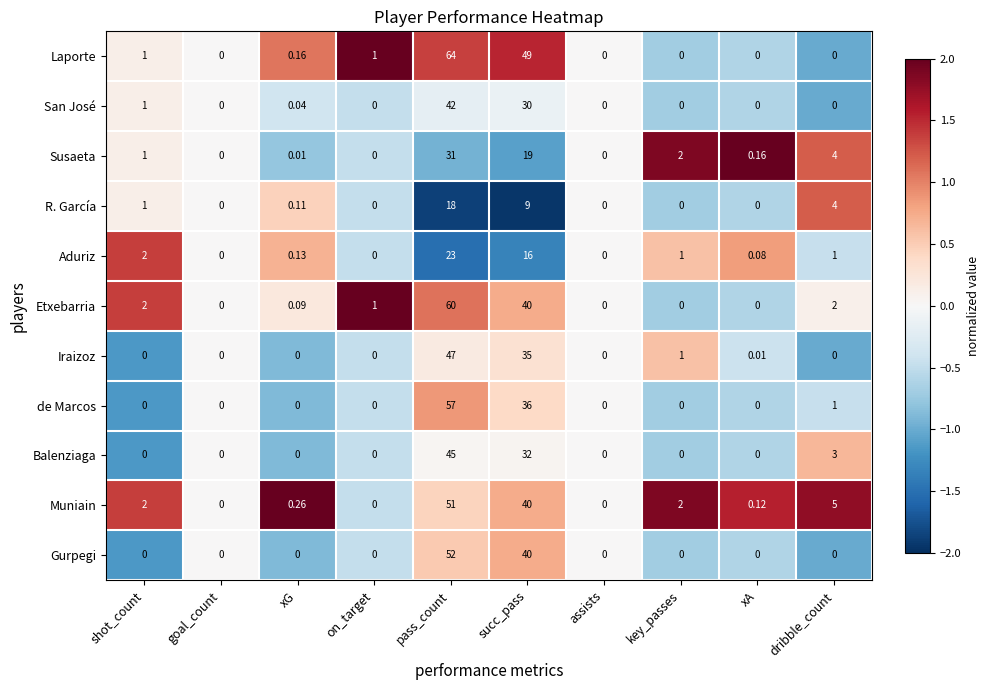

How many distinct data groups are displayed?

11